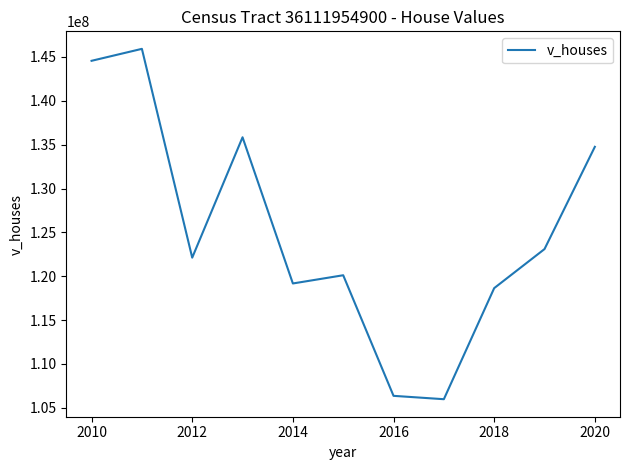

What is the difference between the maximum and minimum values?

39938500